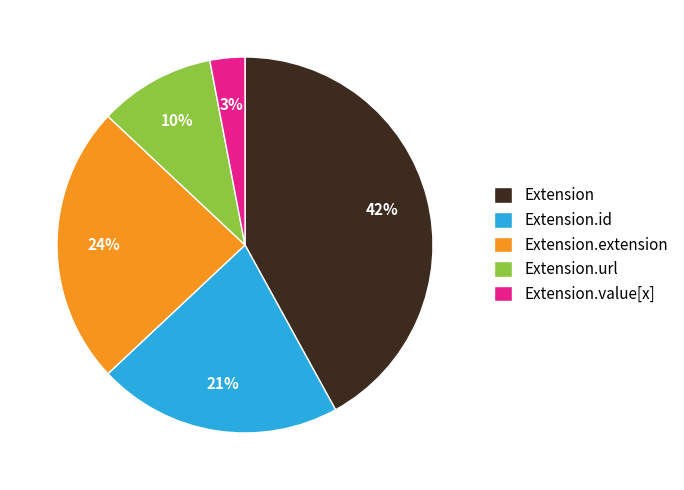

Rank the categories by value from highest to lowest.

Extension, Extension.extension, Extension.id, Extension.url, Extension.value[x]